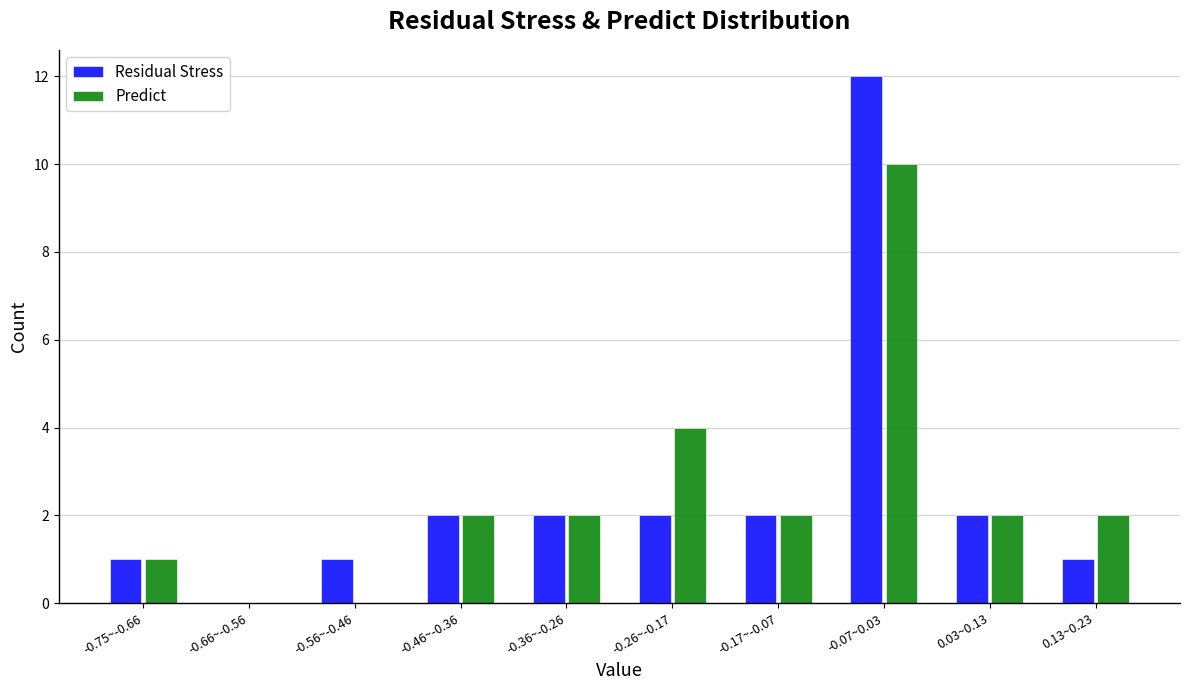

Reading left to right, what are all the values shown in this chart?

Residual Stress: -0.75~-0.66=1	-0.66~-0.56=0	-0.56~-0.46=1	-0.46~-0.36=2	-0.36~-0.26=2	-0.26~-0.17=2	-0.17~-0.07=2	-0.07~0.03=12	0.03~0.13=2	0.13~0.23=1
Predict: -0.75~-0.66=1	-0.66~-0.56=0	-0.56~-0.46=0	-0.46~-0.36=2	-0.36~-0.26=2	-0.26~-0.17=4	-0.17~-0.07=2	-0.07~0.03=10	0.03~0.13=2	0.13~0.23=2